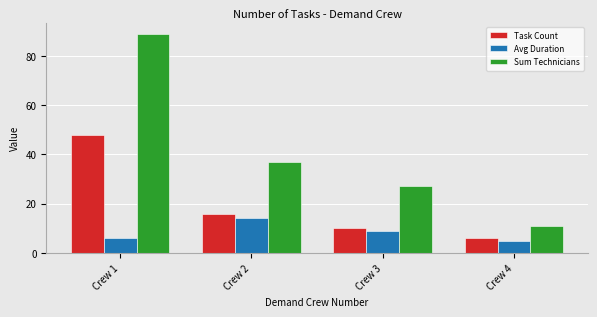

At which label does Avg Duration first exceed 9?

Crew 2